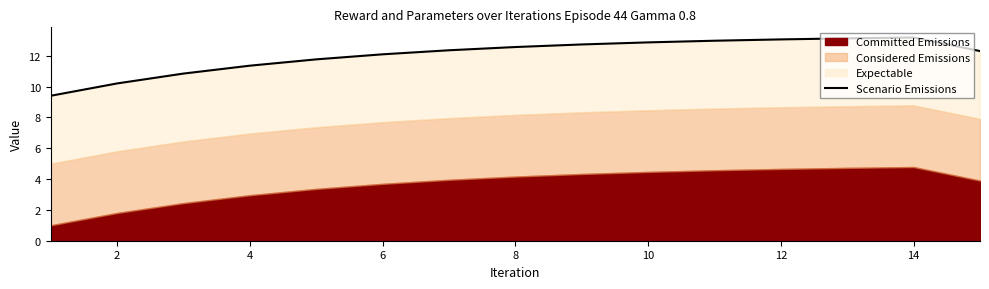

What is the maximum value shown in the chart?

13.2